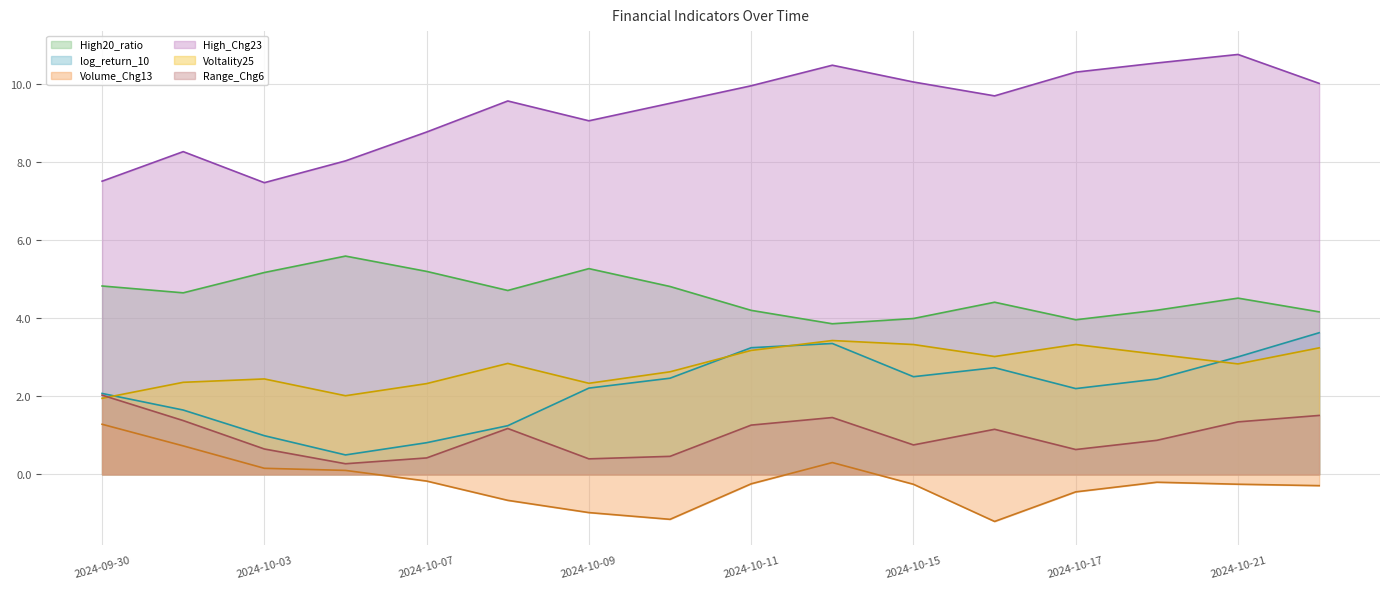

Is it true that Voltality25 equals 1.0 at 2024-10-01?

False